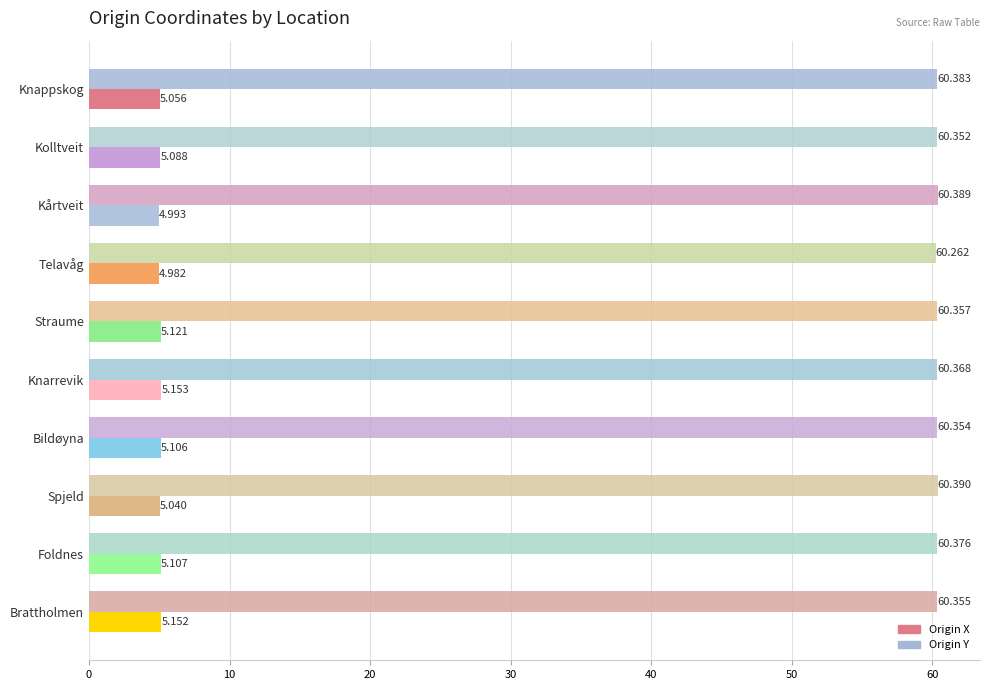

Which series has the widest spread of values?

Origin X